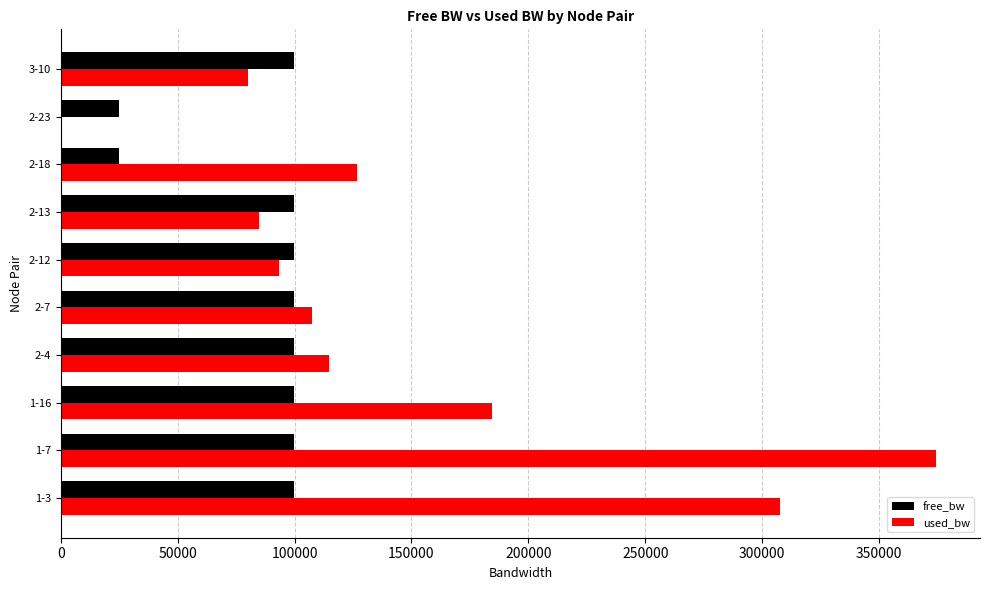

What is the sum of all free_bw values?

848526.1